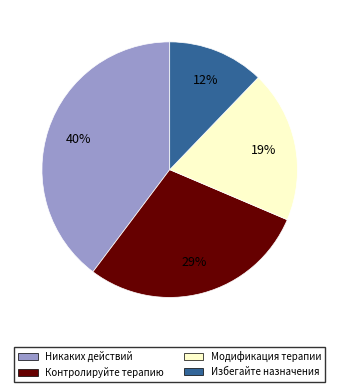

To the nearest percent, what is the average slice percentage?

25%